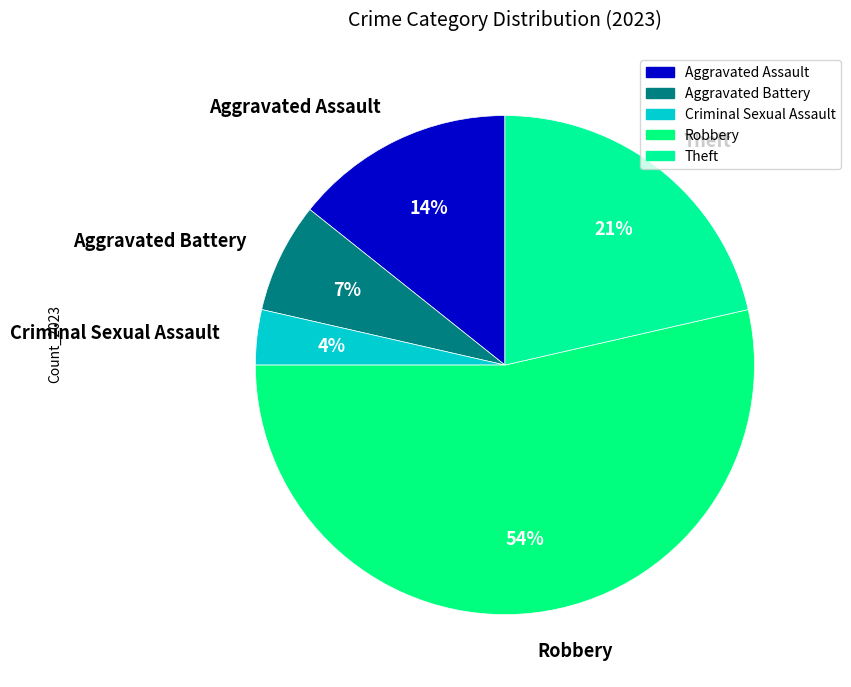

Which has a higher value, Aggravated Assault or Robbery?

Robbery